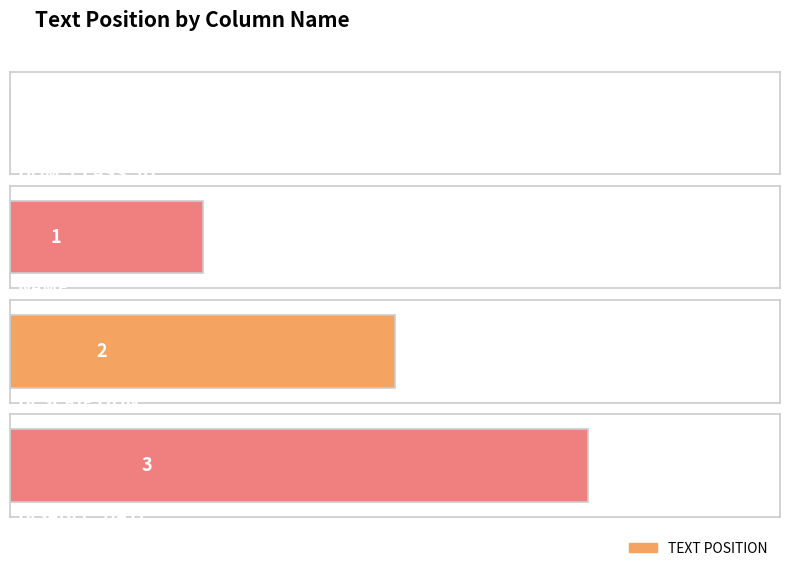

What is the sum of the values at NAME and DISABLE_DATE?

4